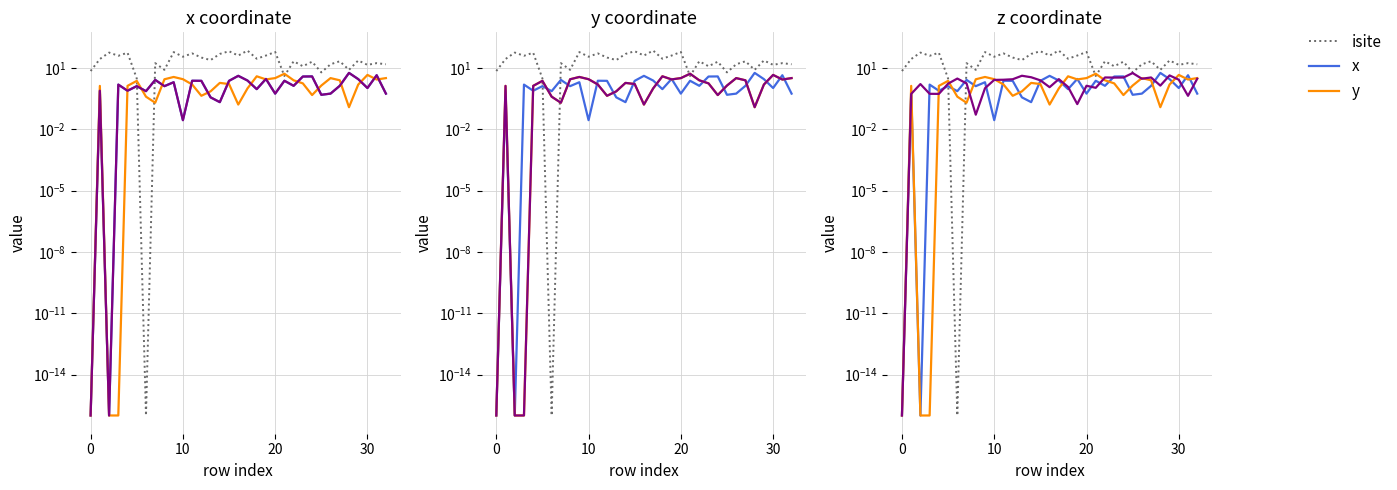

In isite, how many points are lower than both neighbors (excluding endpoints)?

12